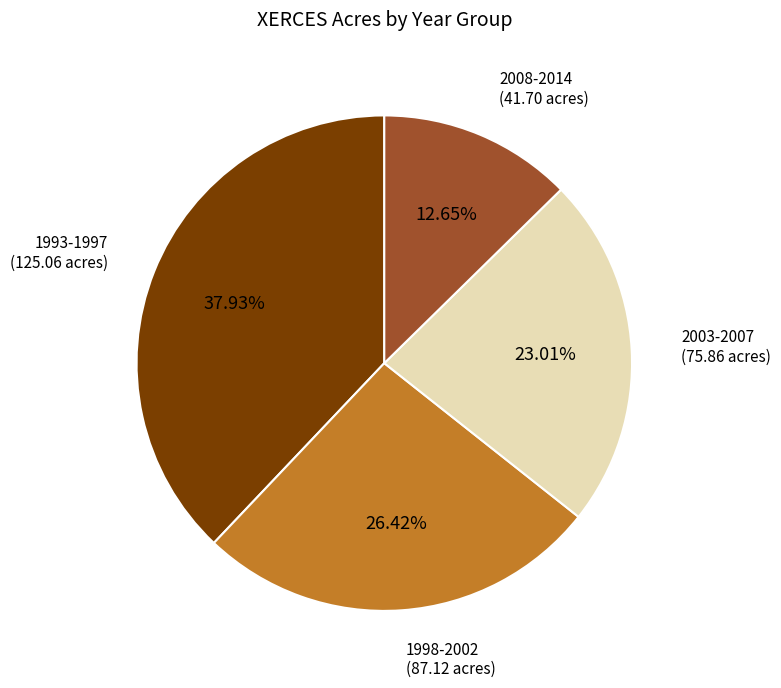

Does any single category account for the majority?

No